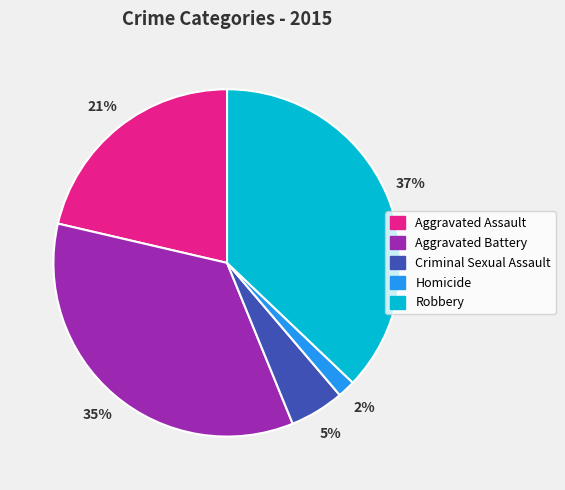

Which category has the smallest portion of the pie?

Homicide